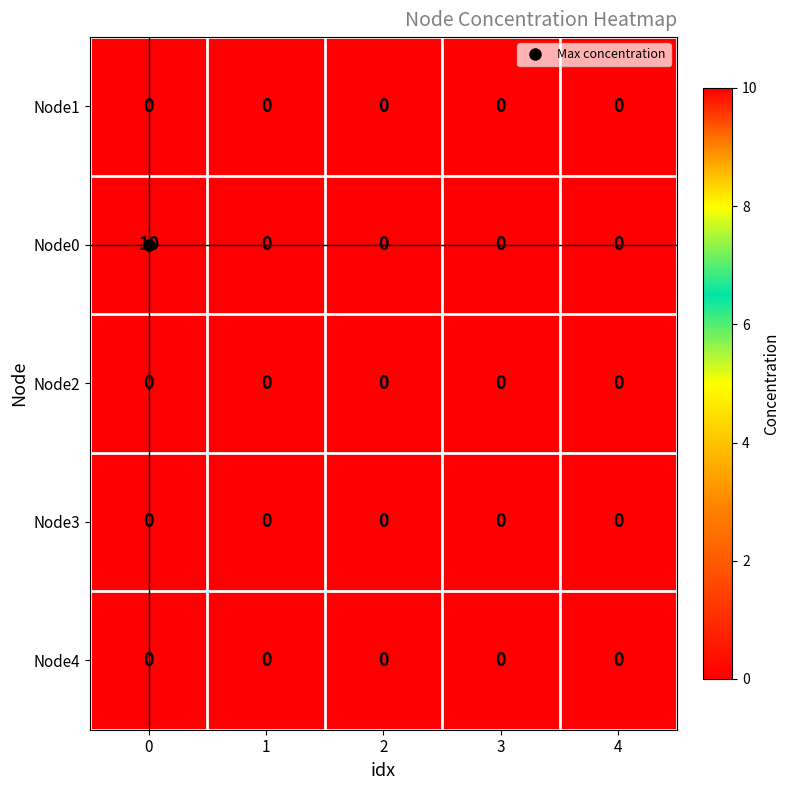

Is it true that Node4 equals 0 at 1?

True